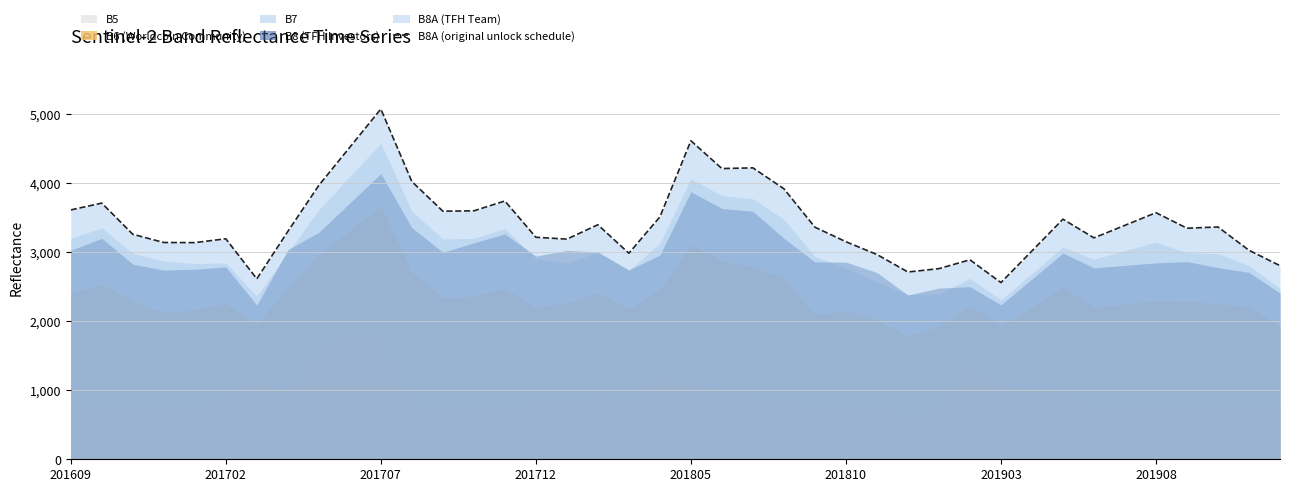

What is the maximum value for B8A (original unlock schedule)?

5078